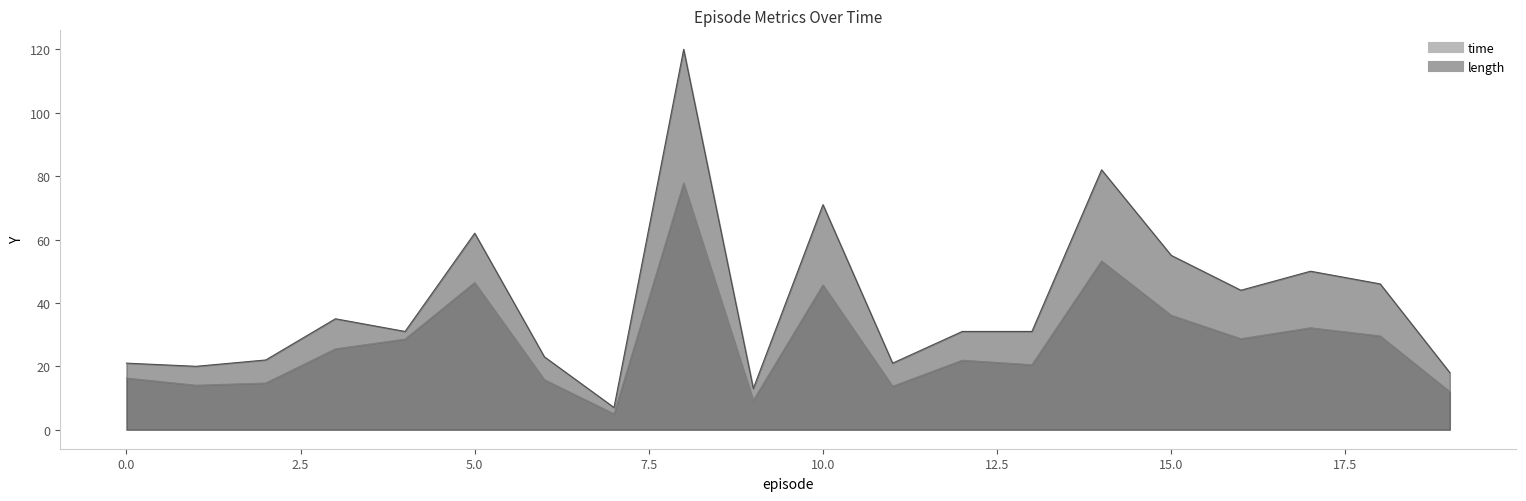

Rank the categories by length value from highest to lowest.

8, 14, 10, 5, 15, 17, 18, 16, 3, 4, 12, 13, 6, 2, 0, 11, 1, 19, 9, 7